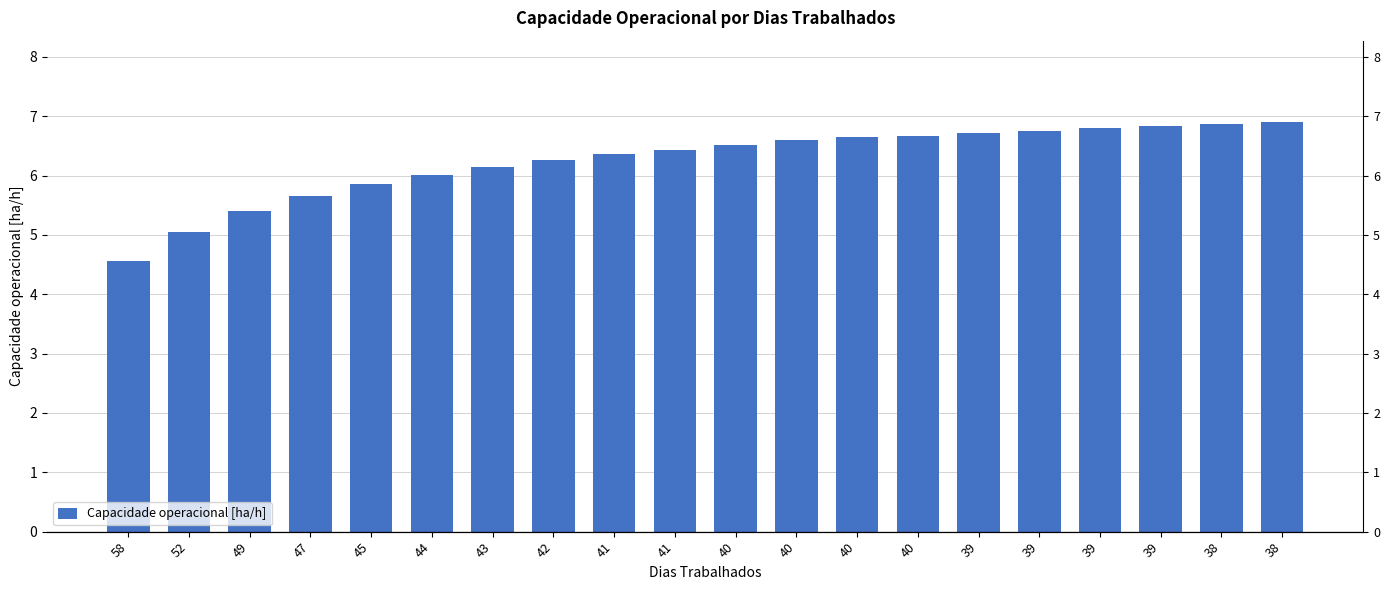

Does the chart contain any negative values?

No